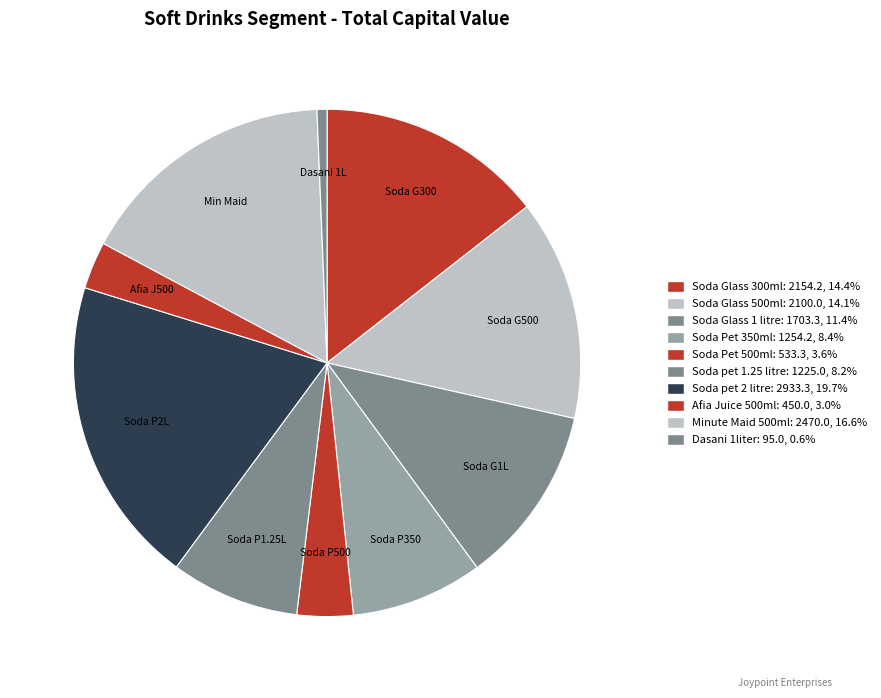

To the nearest percent, what is the average slice percentage?

10%